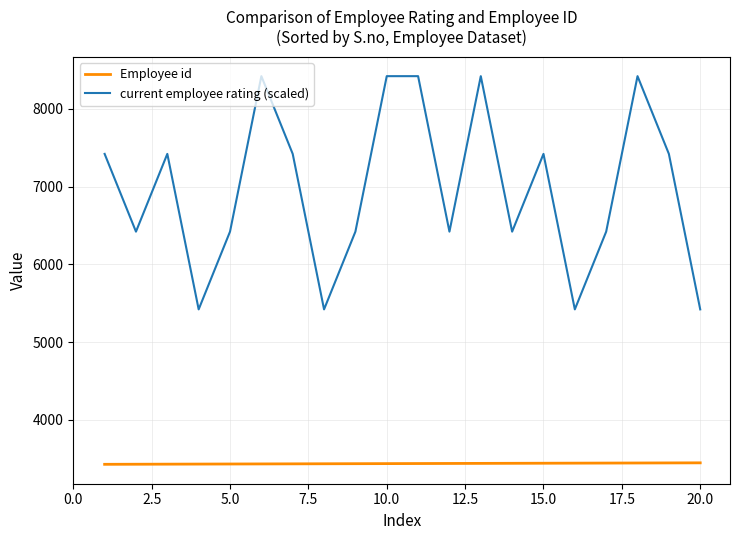

Which series has the largest range (max minus min)?

current employee rating (scaled)